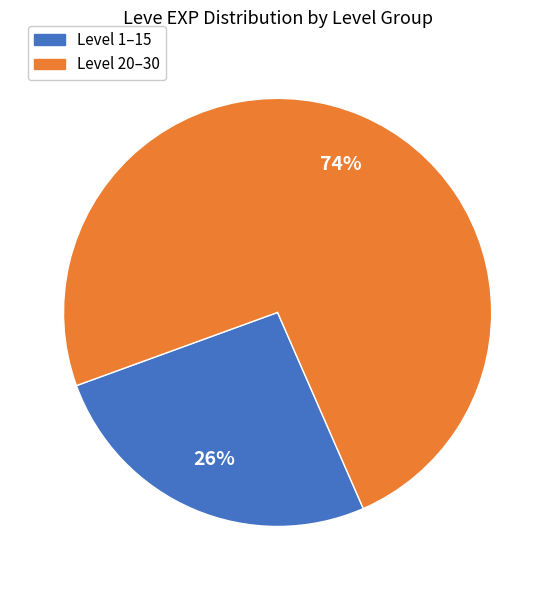

Does any single category account for the majority?

Yes